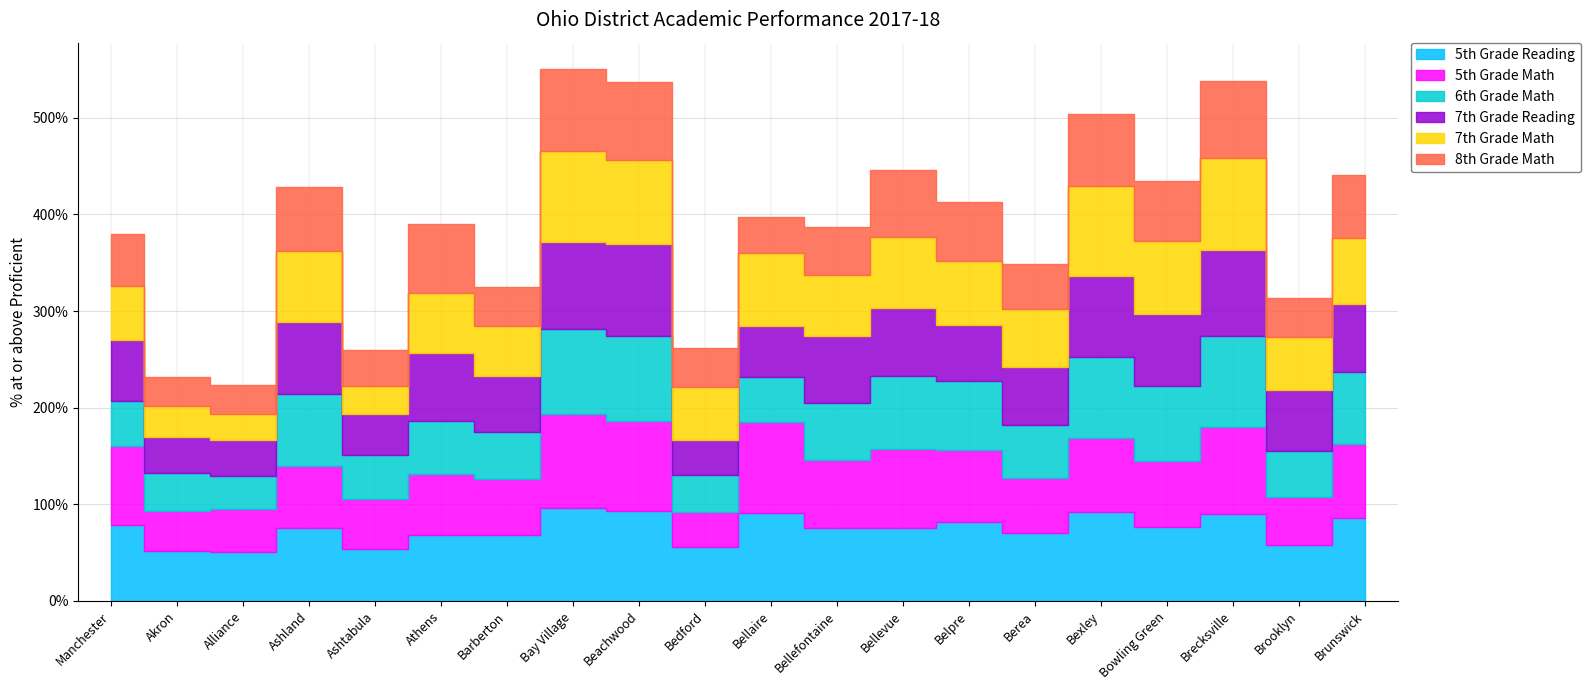

True or false: 5th Grade Reading has more than 2 points higher than both neighbors.

True